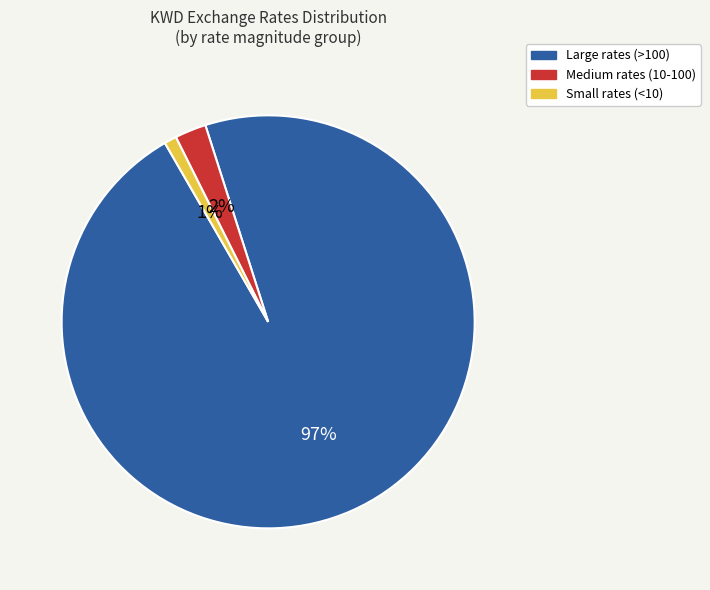

To the nearest percent, what is the difference between the largest and smallest slice percentages?

96%